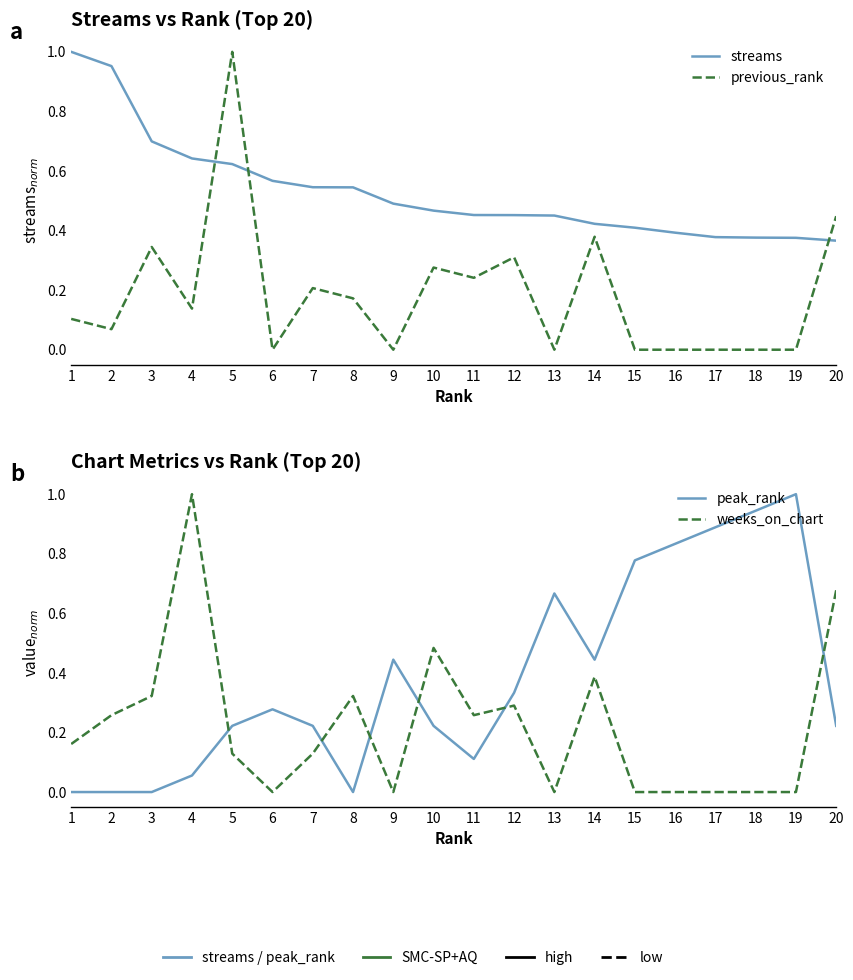

Reading left to right, what are all the values shown in this chart?

streams: 1.0	1.0	0.7	0.6	0.6	0.6	0.5	0.5	0.5	0.5	0.5	0.5	0.5	0.4	0.4	0.4	0.4	0.4	0.4	0.4
previous_rank: 0.1	0.1	0.3	0.1	1.0	0.0	0.2	0.2	0.0	0.3	0.2	0.3	0.0	0.4	0.0	0.0	0.0	0.0	0.0	0.4
peak_rank: 0.0	0.0	0.0	0.1	0.2	0.3	0.2	0.0	0.4	0.2	0.1	0.3	0.7	0.4	0.8	0.8	0.9	0.9	1.0	0.2
weeks_on_chart: 0.2	0.3	0.3	1.0	0.1	0.0	0.1	0.3	0.0	0.5	0.3	0.3	0.0	0.4	0.0	0.0	0.0	0.0	0.0	0.7